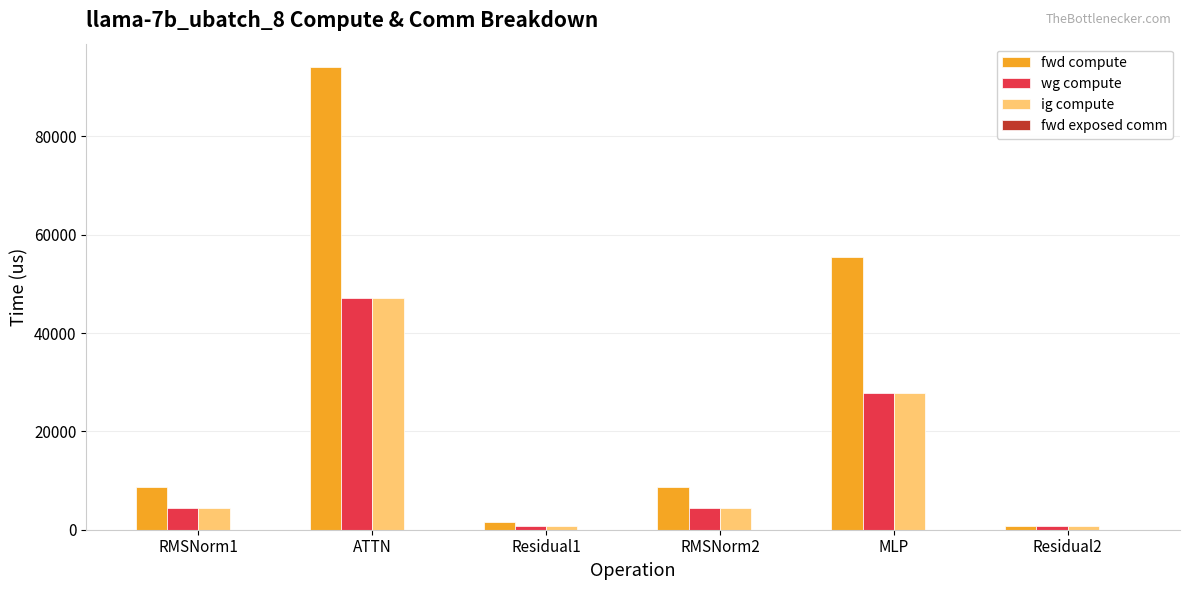

Is it true that ig compute equals 47445.4 at MLP?

False